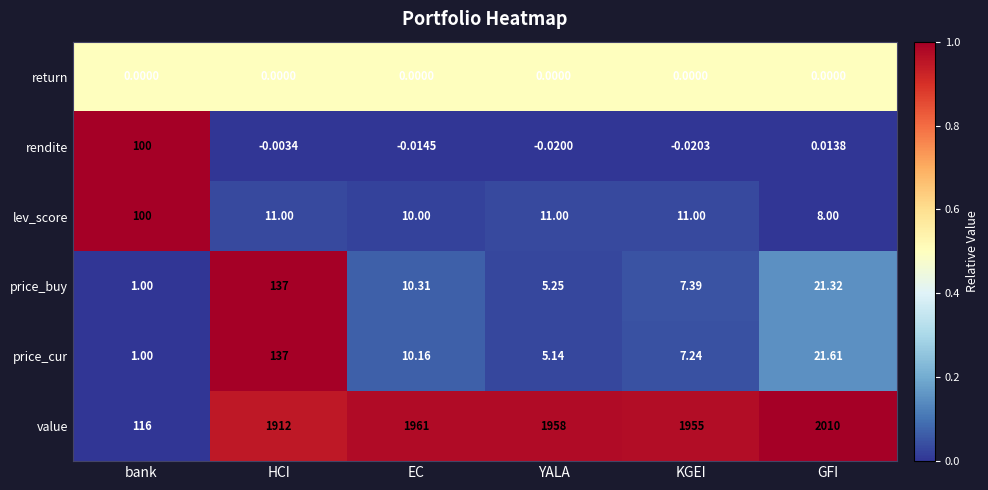

What is the difference between the highest and lowest values at GFI?

2010.0